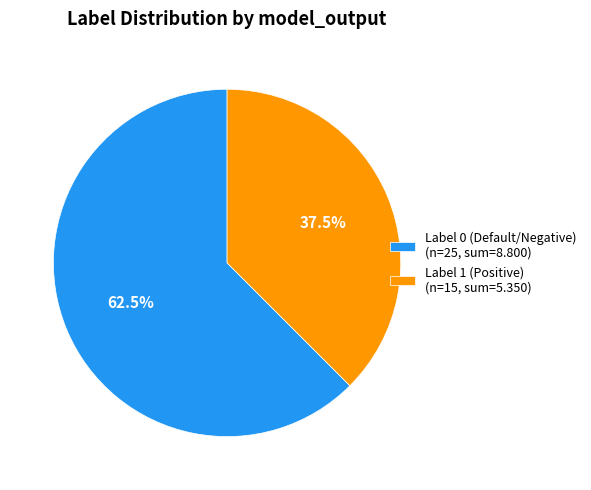

Which slice is the smallest?

Label 1 (Positive) (n=15, sum=5.350)